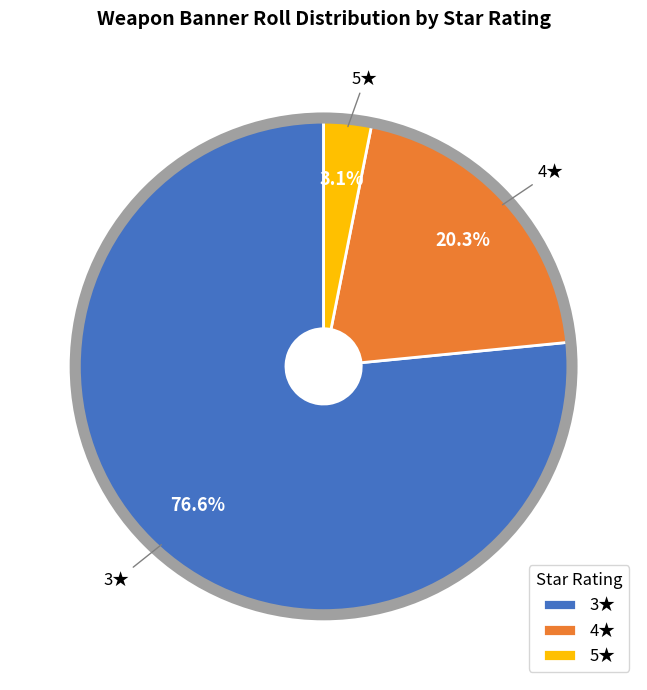

Which category has the biggest portion of the pie?

3★